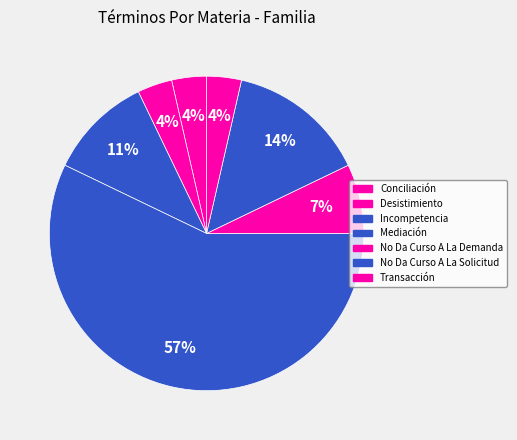

Do Incompetencia and Desistimiento together represent more than half of the pie?

No